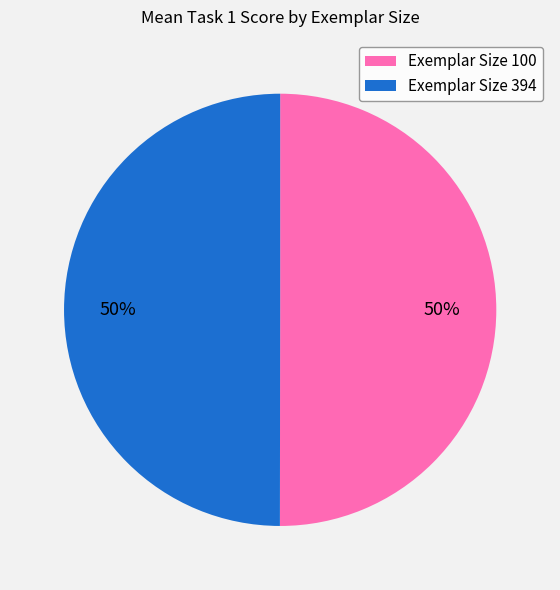

To the nearest percent, what percentage of the pie is Exemplar Size 394?

50%